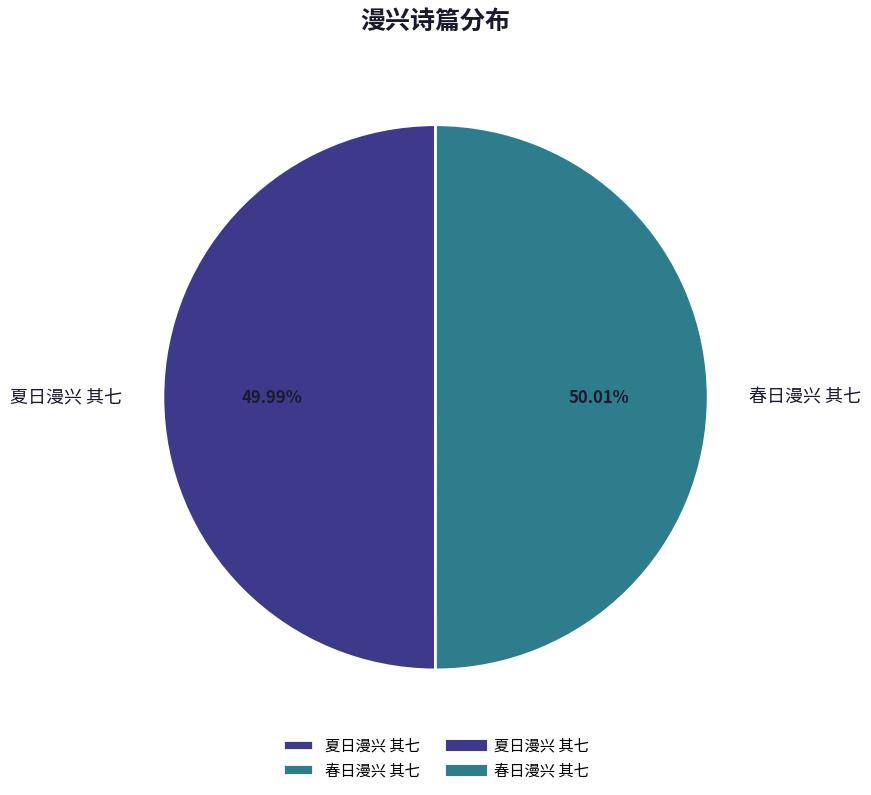

To the nearest percent, what percentage of the pie is 夏日漫兴 其七?

50%